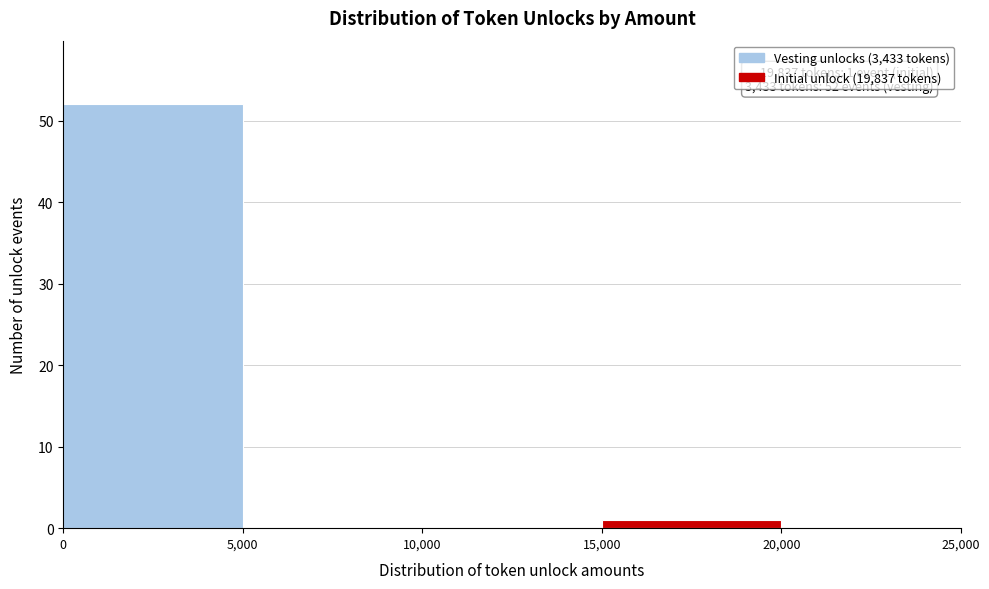

Over which range of the x-axis is the bar tallest?

0 to 5,000